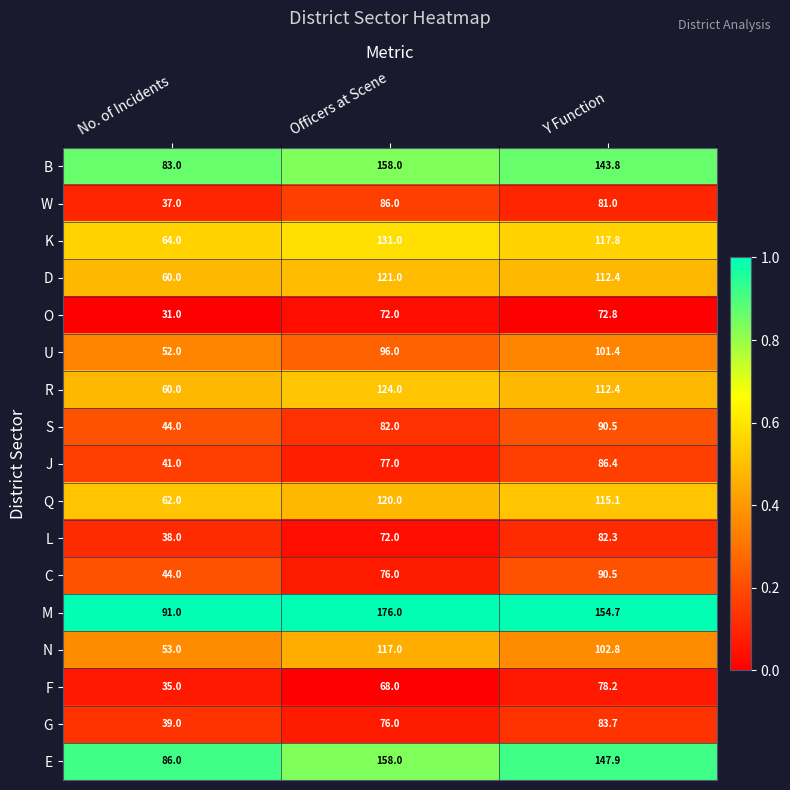

What is the difference between the highest and lowest values at Y Function?

81.9